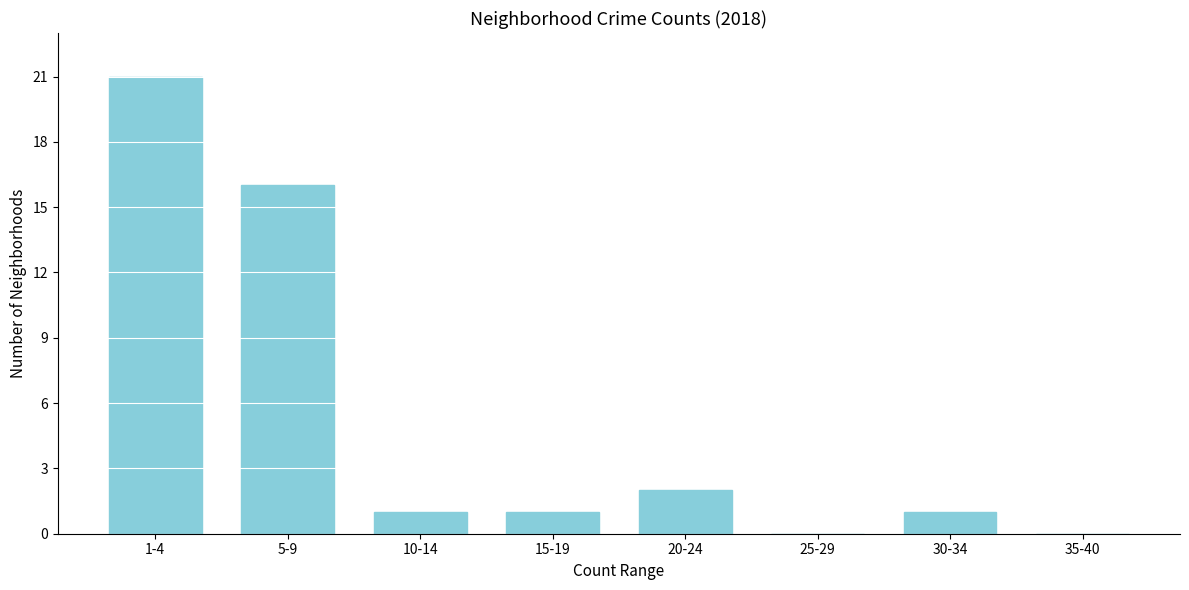

Reading right to left, extract all data points from this chart.

35-40=0	30-34=1	25-29=0	20-24=2	15-19=1	10-14=1	5-9=16	1-4=21